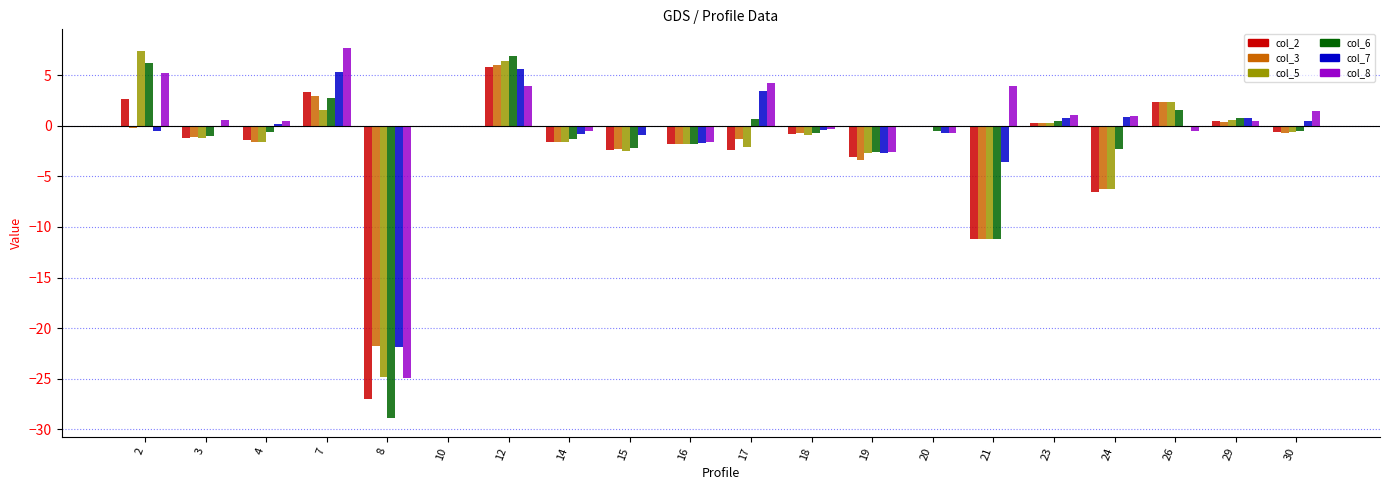

At which category is the sum across all series the highest?

12